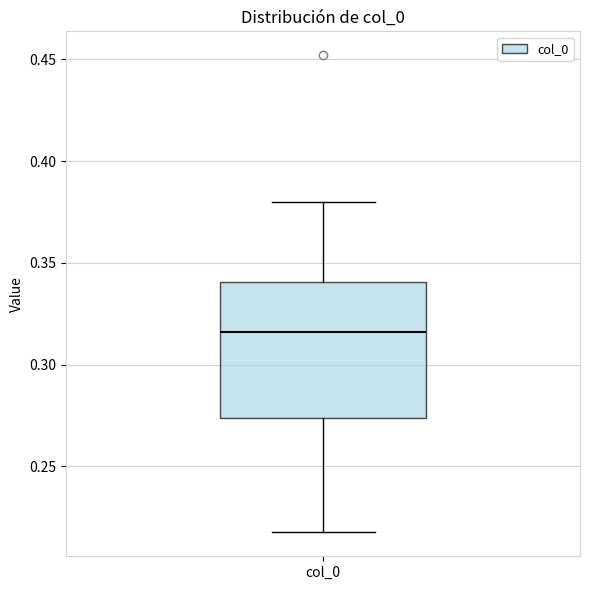

Read this box plot against the y-axis: the position of the median line, the range covered by the box, and the ends of both whiskers. The values are not printed on the chart, so give them approximately, as read against the axis.

median 0.315, box 0.275 to 0.340, whiskers 0.220 to 0.380